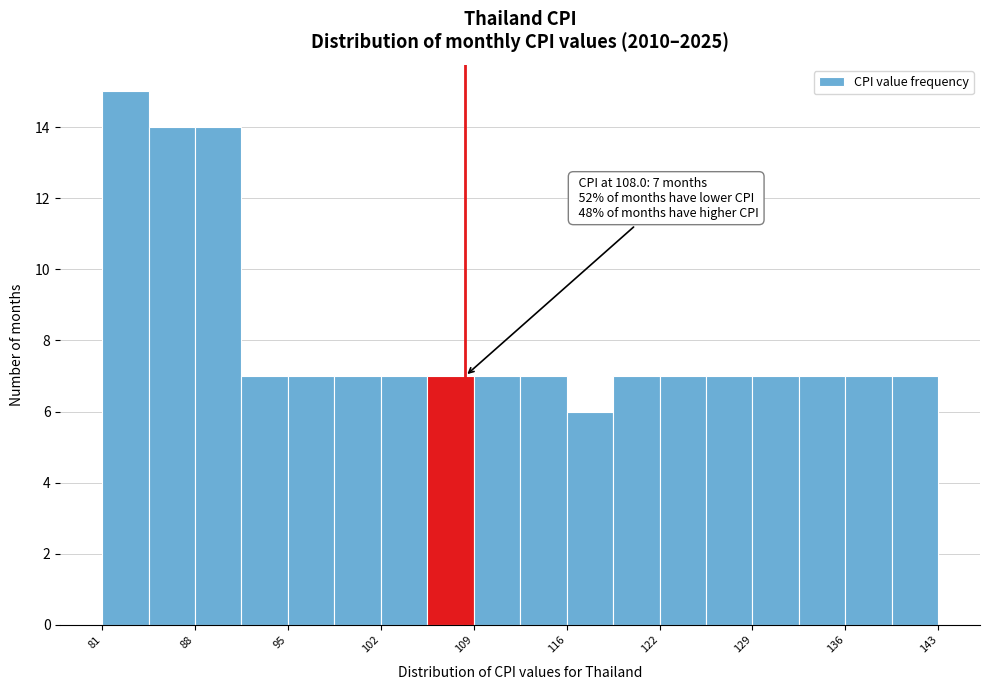

Around what value on the x-axis is the tallest bar? Give the approximate position of its centre, as read against the axis.

83